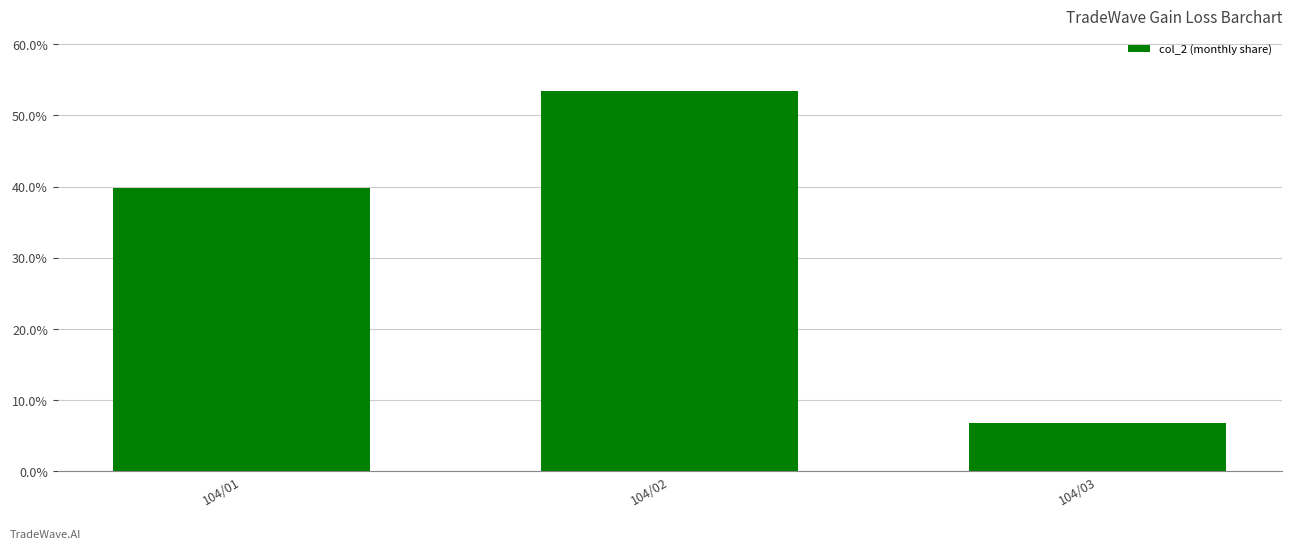

How many bars are there in total?

3